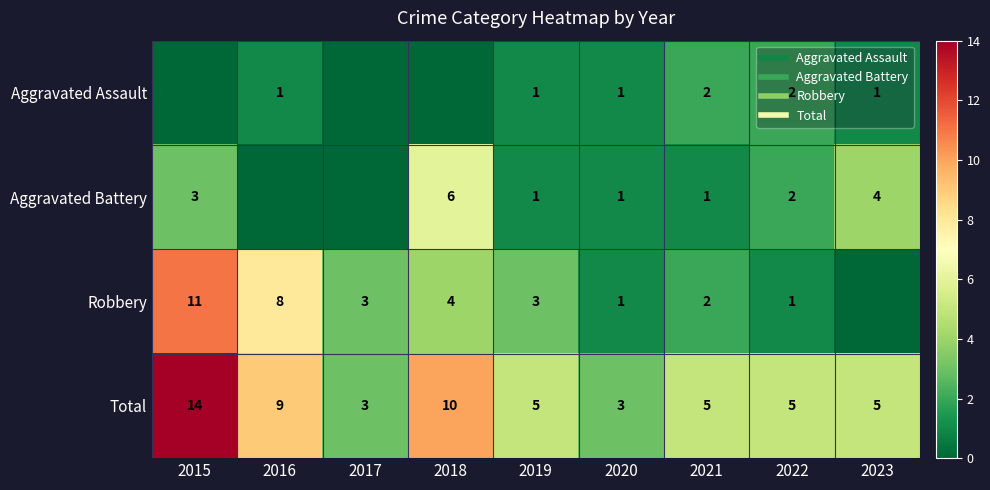

List the series in order of their overall mean, highest first.

Total, Robbery, Aggravated Battery, Aggravated Assault